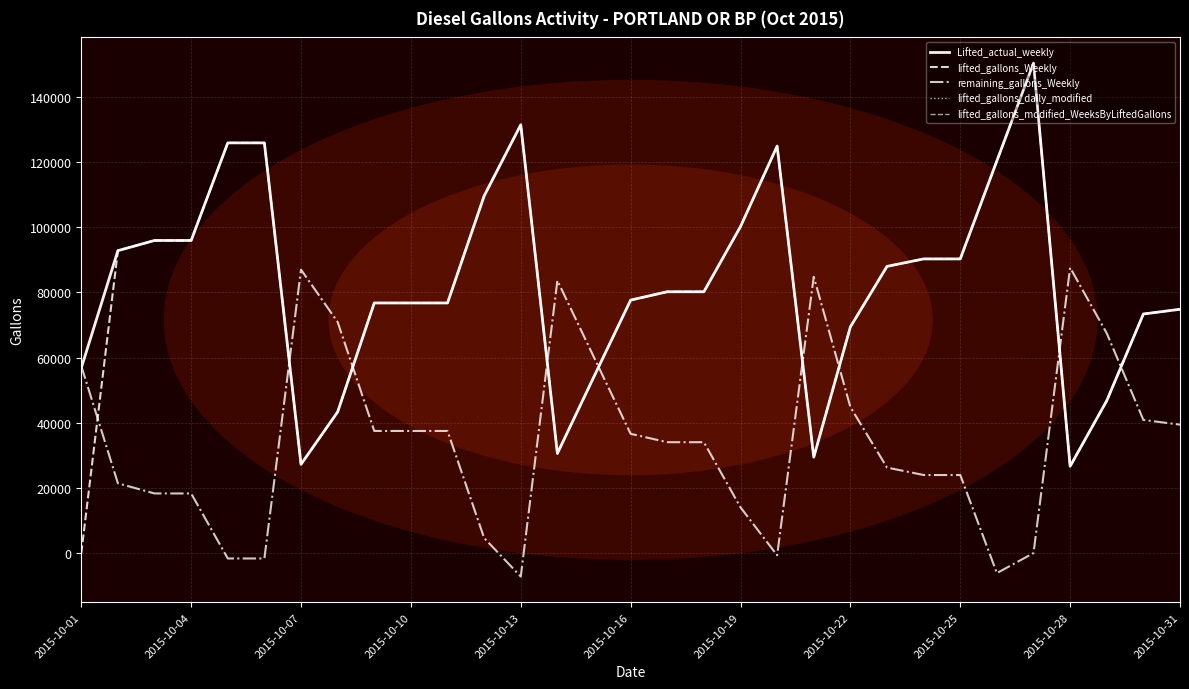

Where does the lifted_gallons_Weekly series first go above 80199?

2015-10-04